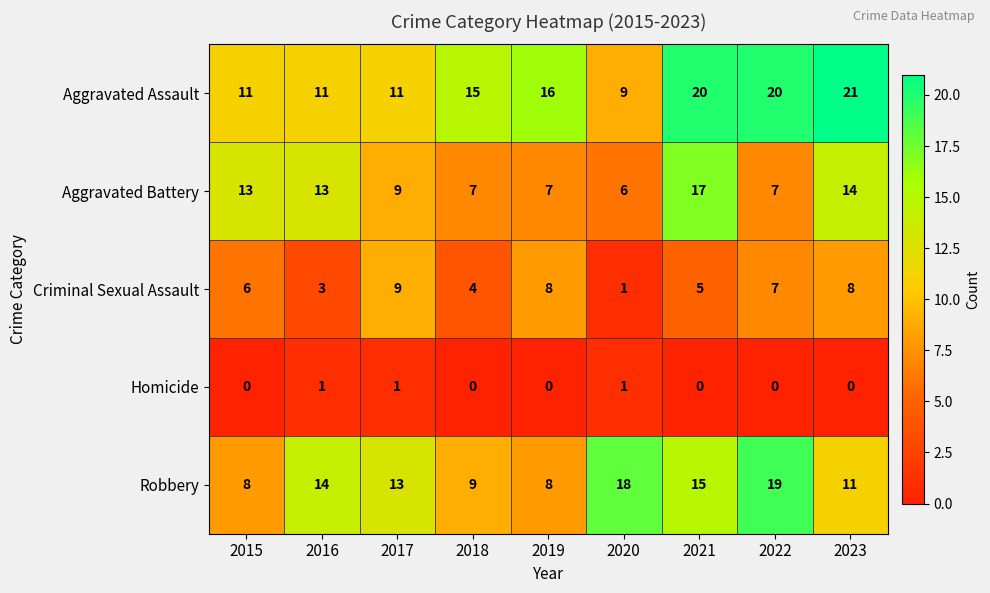

What value does the Aggravated Battery series have at 2016?

13